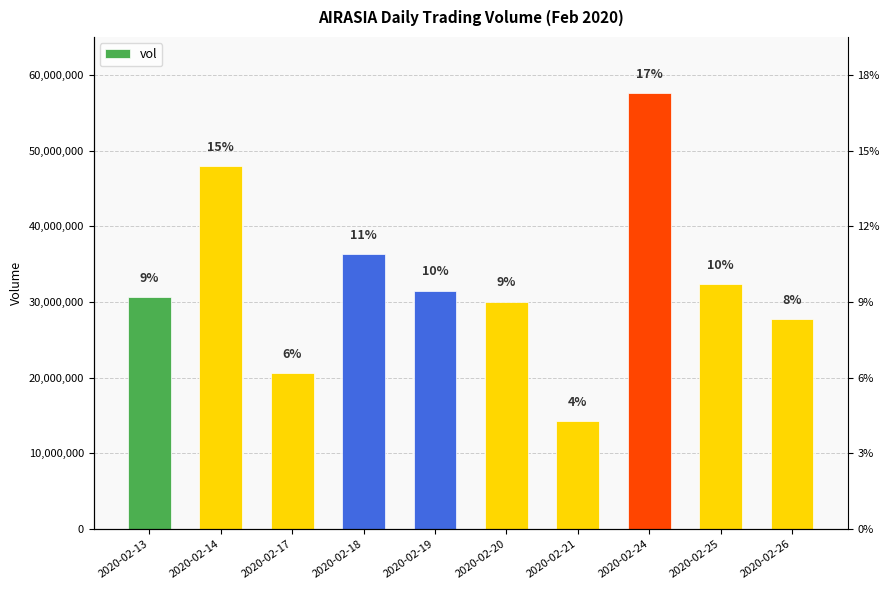

How many data points are less than 31516900?

5